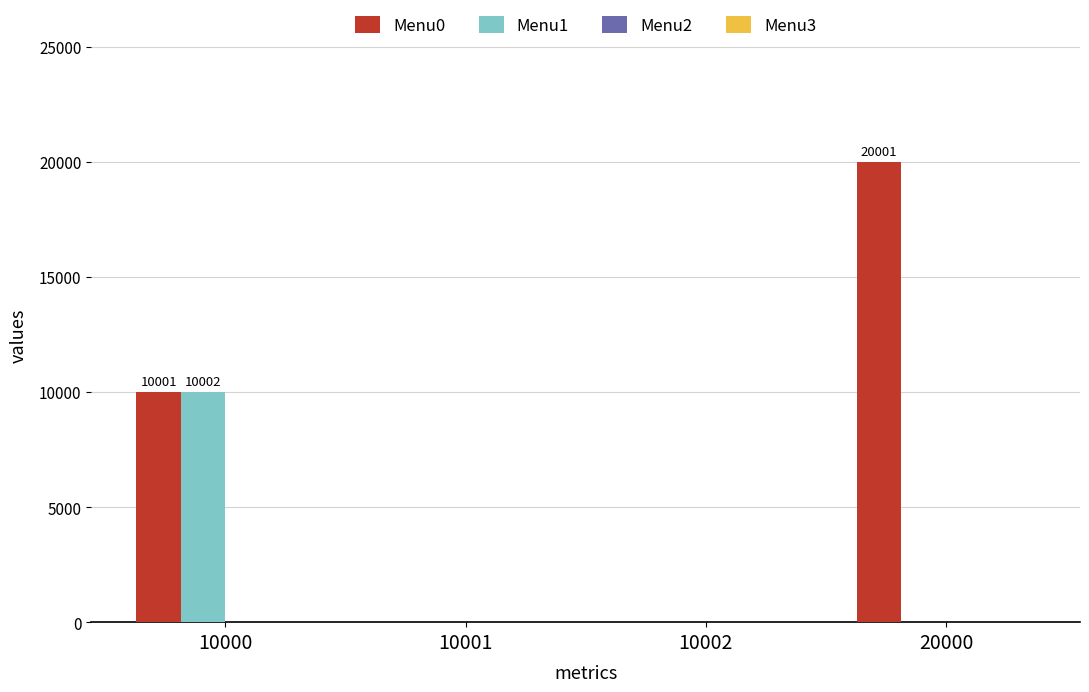

Which series has the largest total across all categories?

Menu0